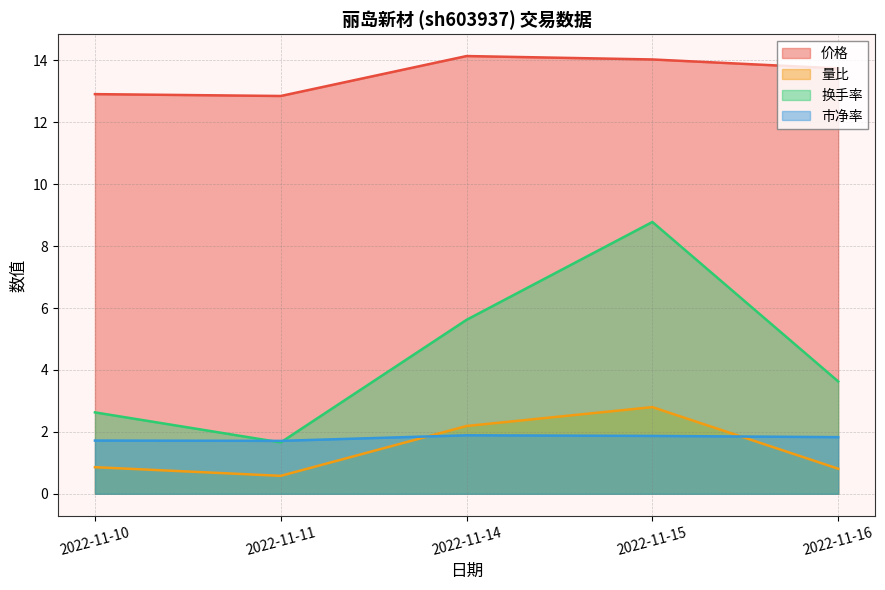

What is the sum of the 量比 values at 2022-11-14 and 2022-11-15?

5.0